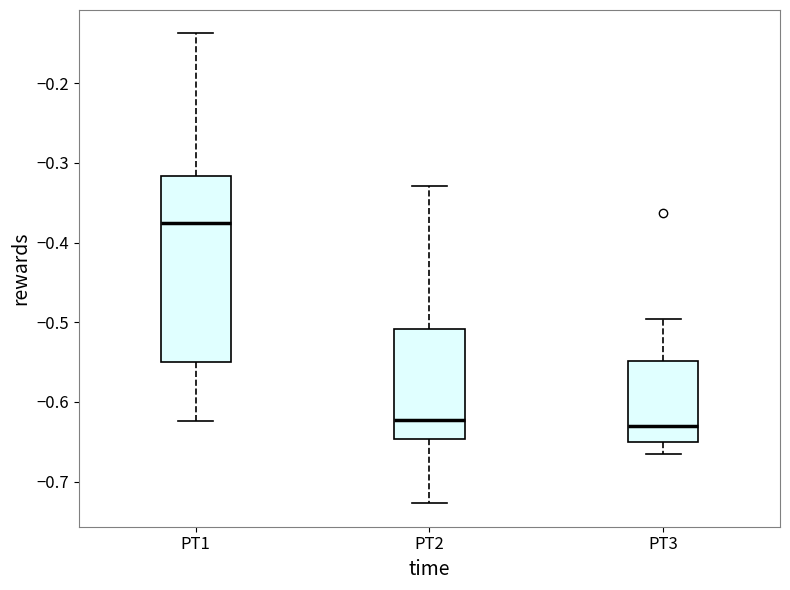

Comparing the boxes themselves (not the whiskers), which one is the tallest?

PT1